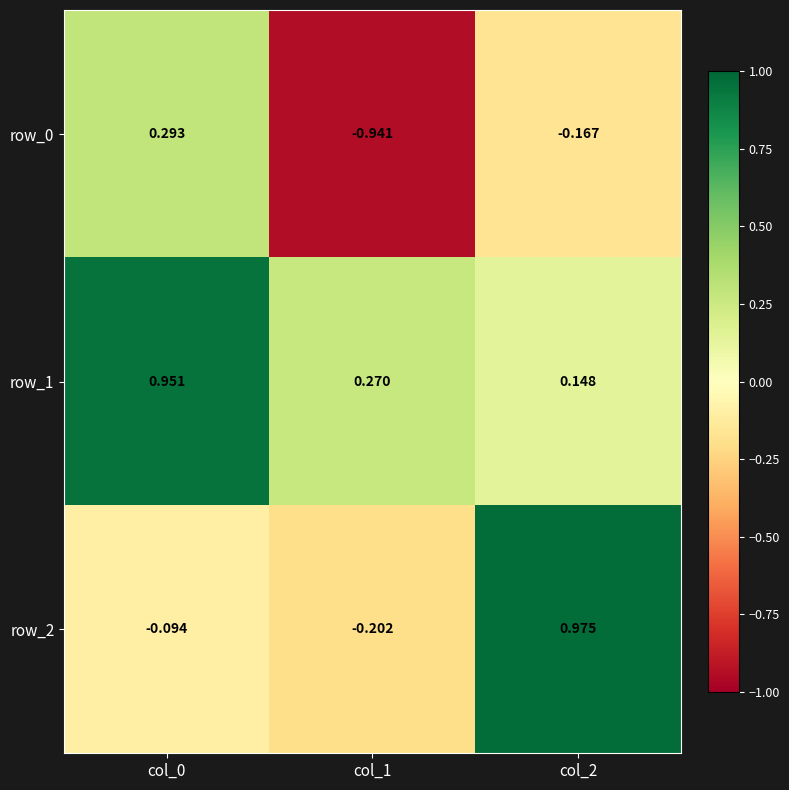

At which label does row_2 reach its peak?

col_2